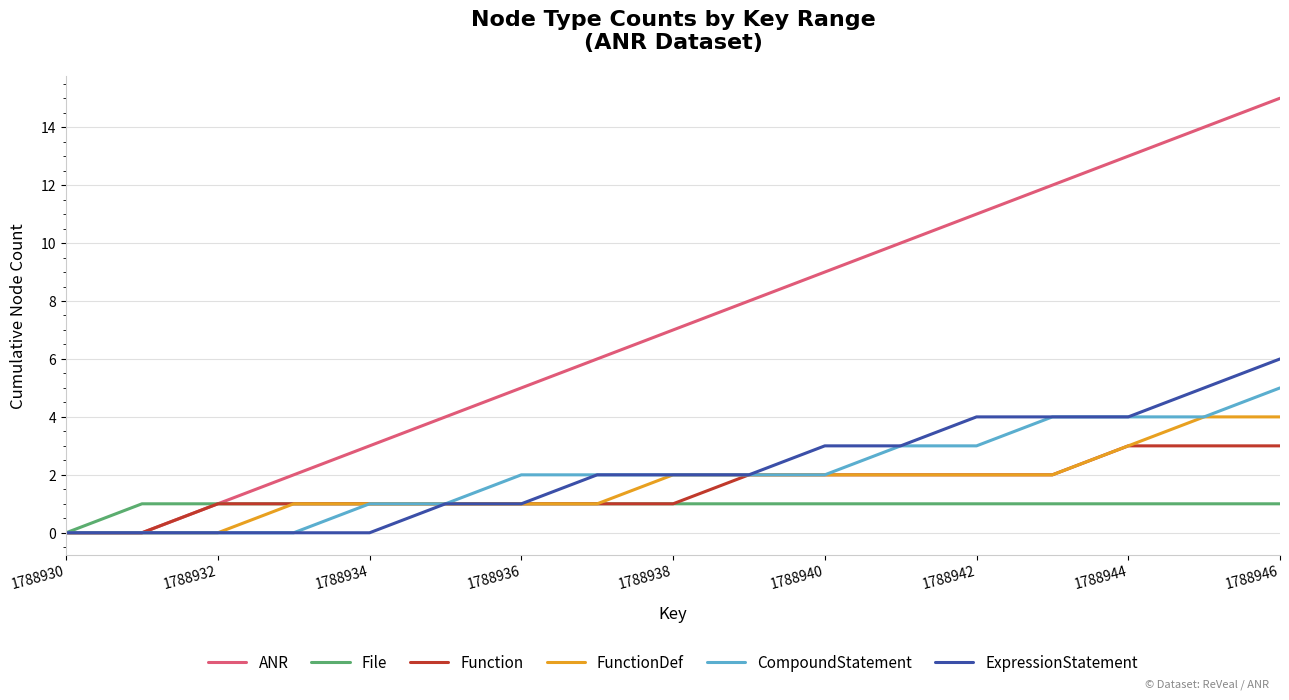

Reading left to right, transcribe all the data shown in this chart.

ANR: 0	0	1	2	3	4	5	6	7	8	9	10	11	12	13	14	15
File: 0	1	1	1	1	1	1	1	1	1	1	1	1	1	1	1	1
Function: 0	0	1	1	1	1	1	1	1	2	2	2	2	2	3	3	3
FunctionDef: 0	0	0	1	1	1	1	1	2	2	2	2	2	2	3	4	4
CompoundStatement: 0	0	0	0	1	1	2	2	2	2	2	3	3	4	4	4	5
ExpressionStatement: 0	0	0	0	0	1	1	2	2	2	3	3	4	4	4	5	6